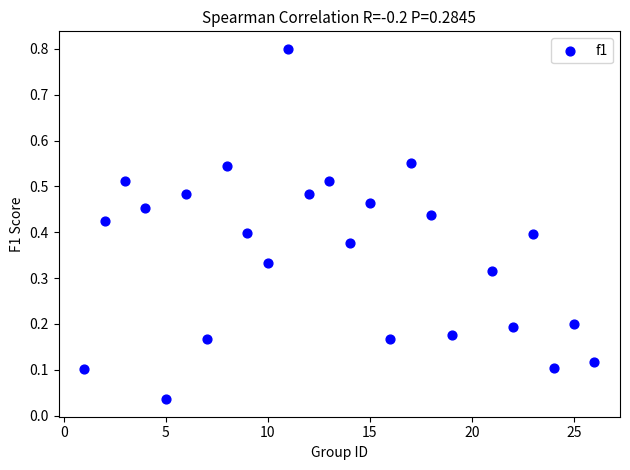

What is the range of Y values (max minus min)?

0.8